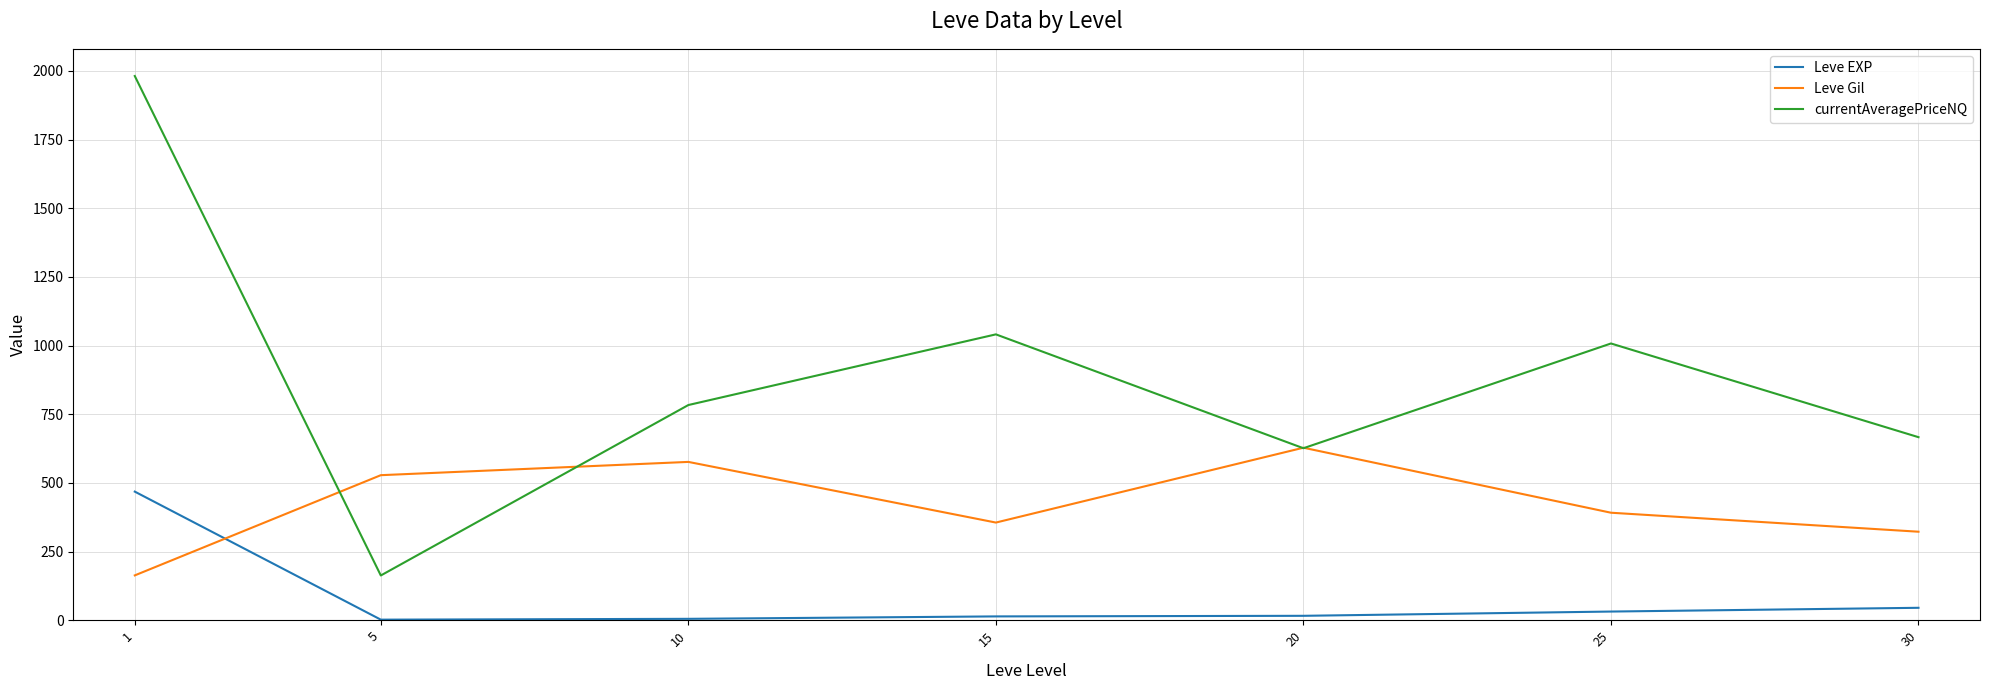

At how many categories does at least one series exceed 1572?

1